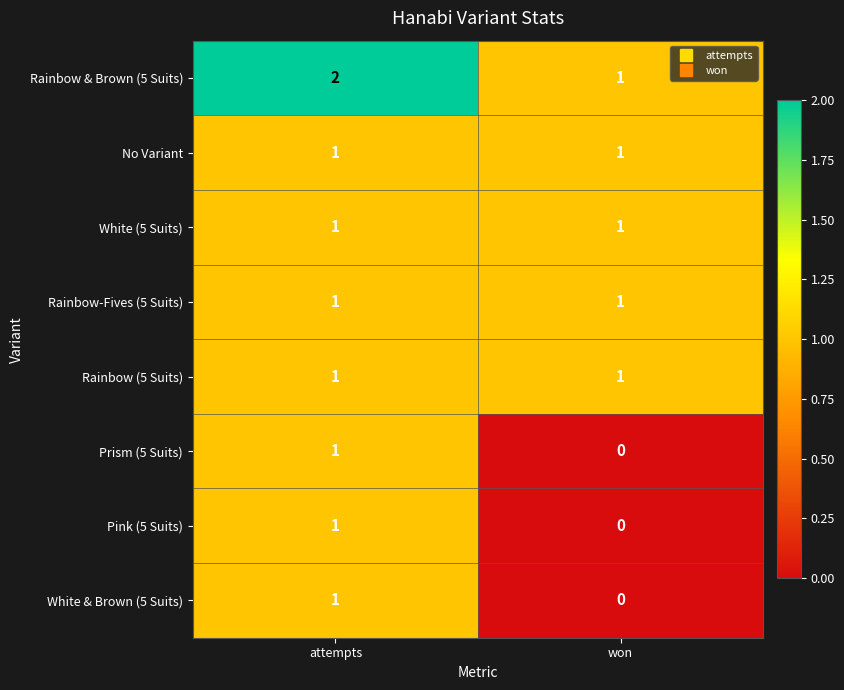

Rank the categories by White & Brown (5 Suits) value from highest to lowest.

attempts, won